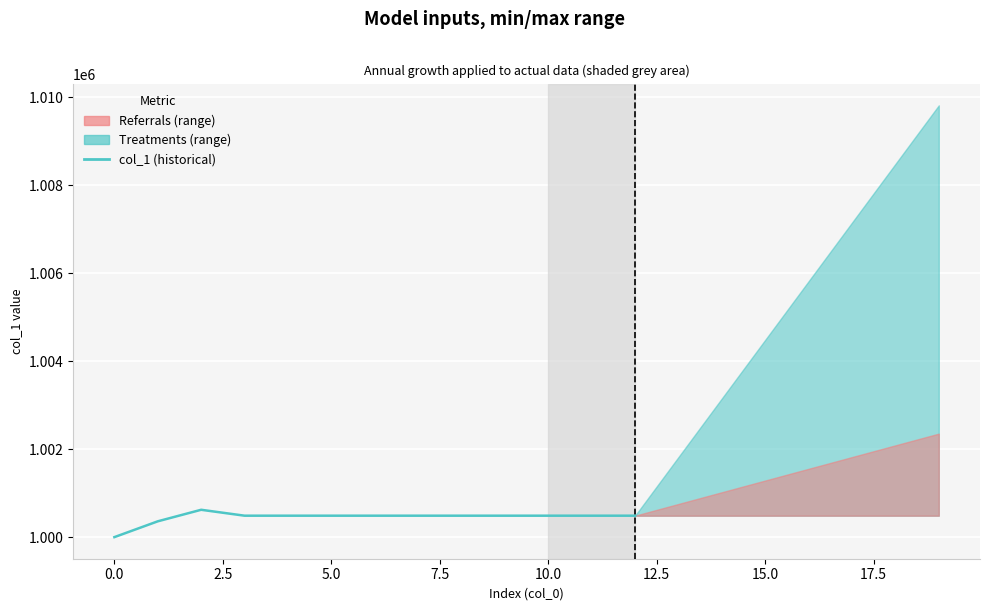

True or false: the data has more than 0 interior local peaks.

True